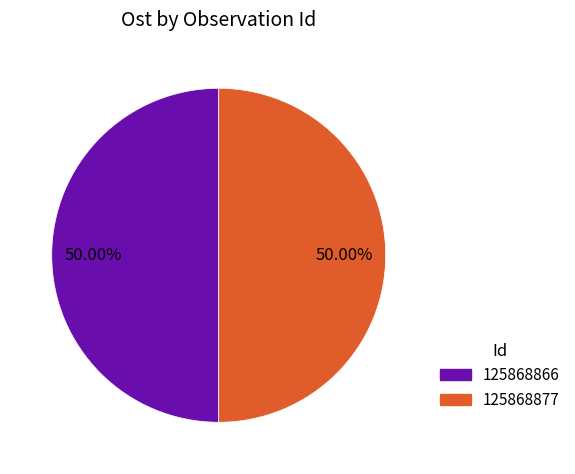

Do 125868866 and 125868877 together represent more than half of the pie?

Yes